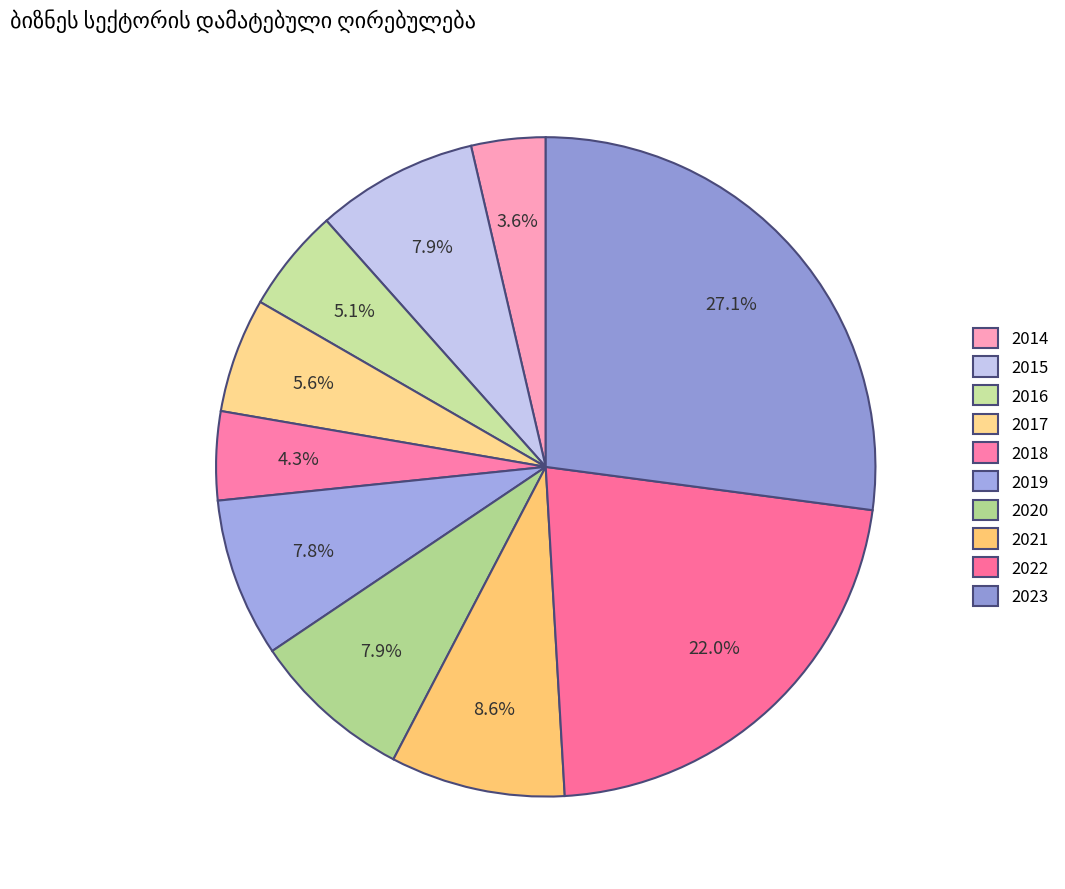

Which has a higher value, 2020 or 2019?

2020